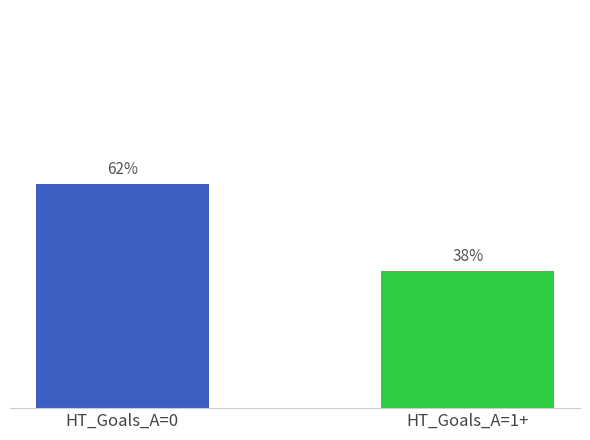

Rank the categories by value from lowest to highest.

HT_Goals_A=1+, HT_Goals_A=0